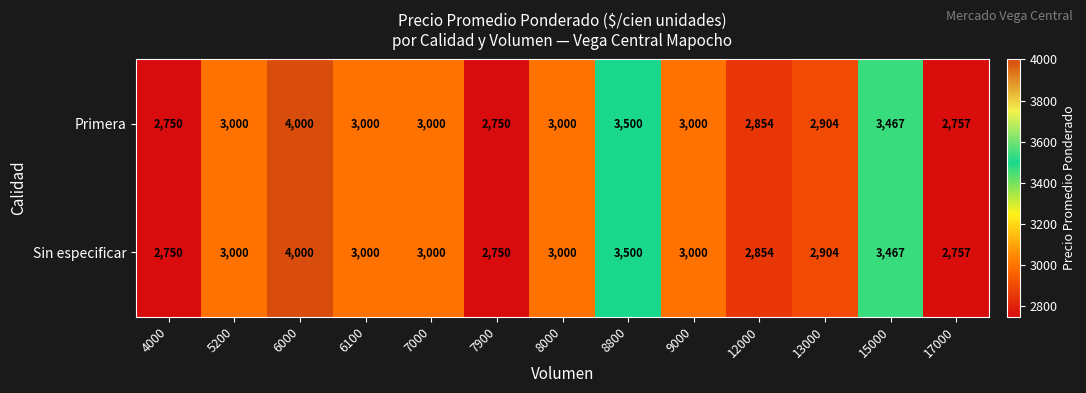

How many series are shown in this chart?

2